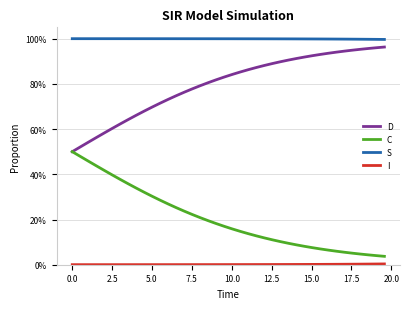

True or false: S and C cross at least once.

False